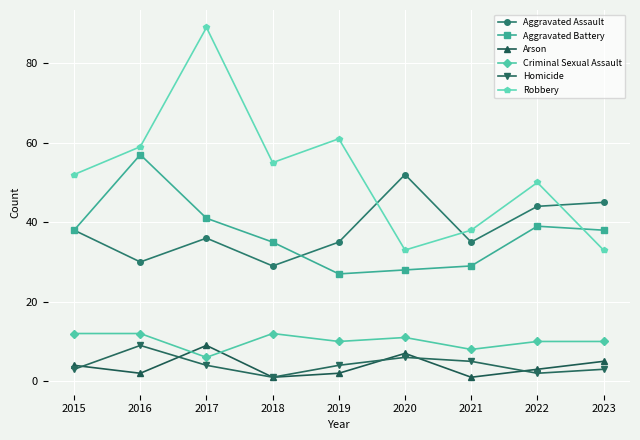

What is the value of the Arson point at the 7th from the left?

1